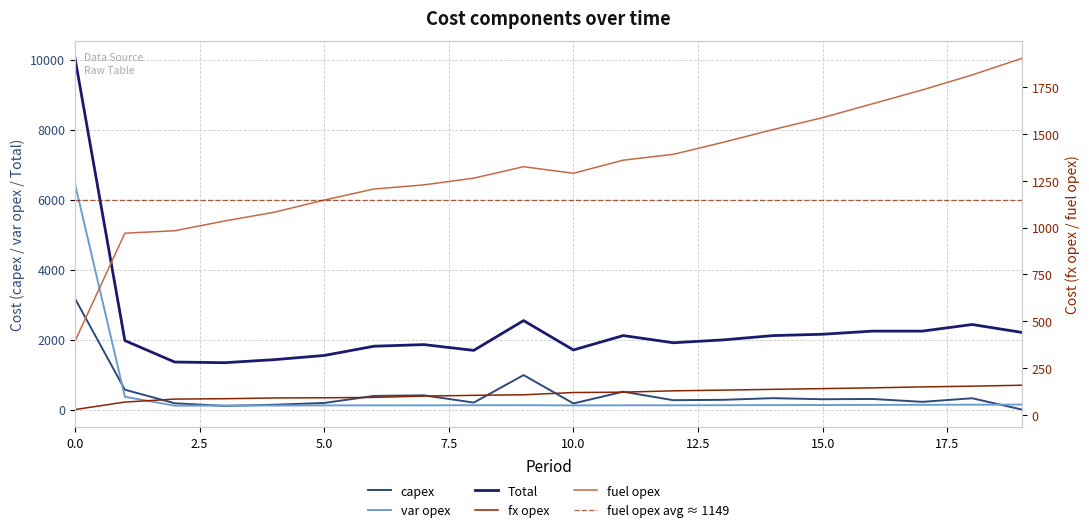

List the labels in order of fuel opex value, largest first.

19, 18, 17, 16, 15, 14, 13, 12, 11, 9, 10, 8, 7, 6, 5, 4, 3, 2, 1, 0